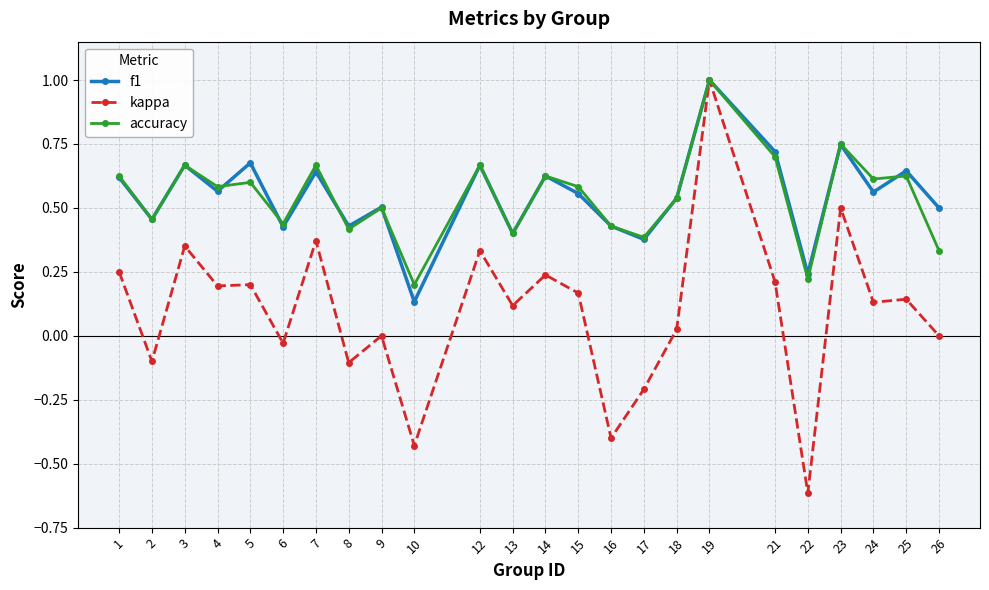

True or false: kappa has more than 0 points higher than both neighbors.

True